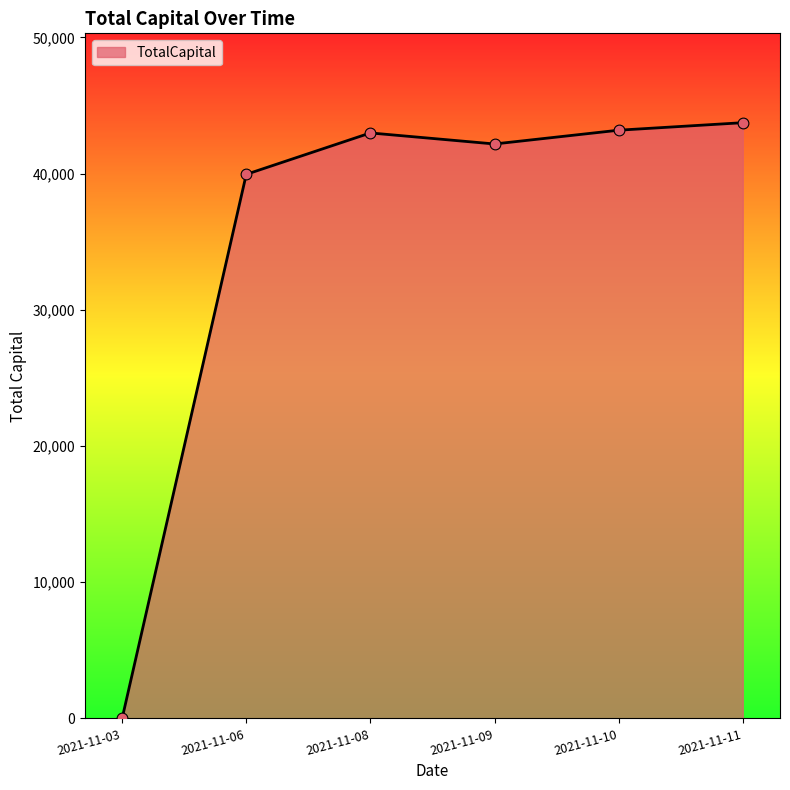

Which has a higher value, 2021-11-11 or 2021-11-03?

2021-11-11